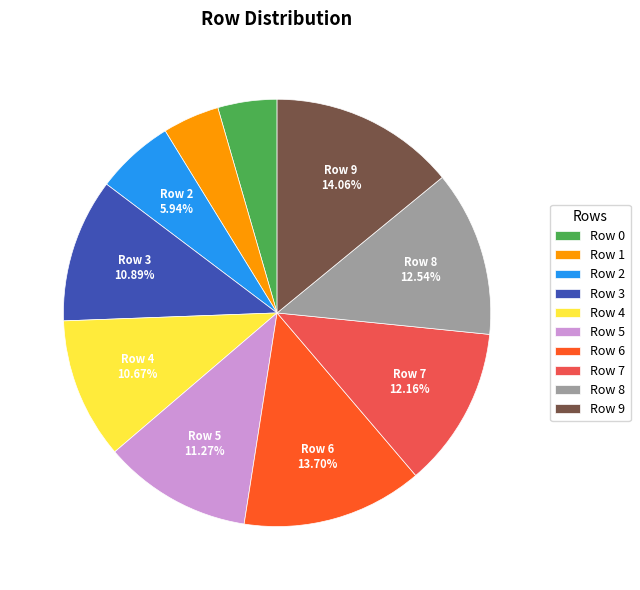

Does any single category account for the majority?

No